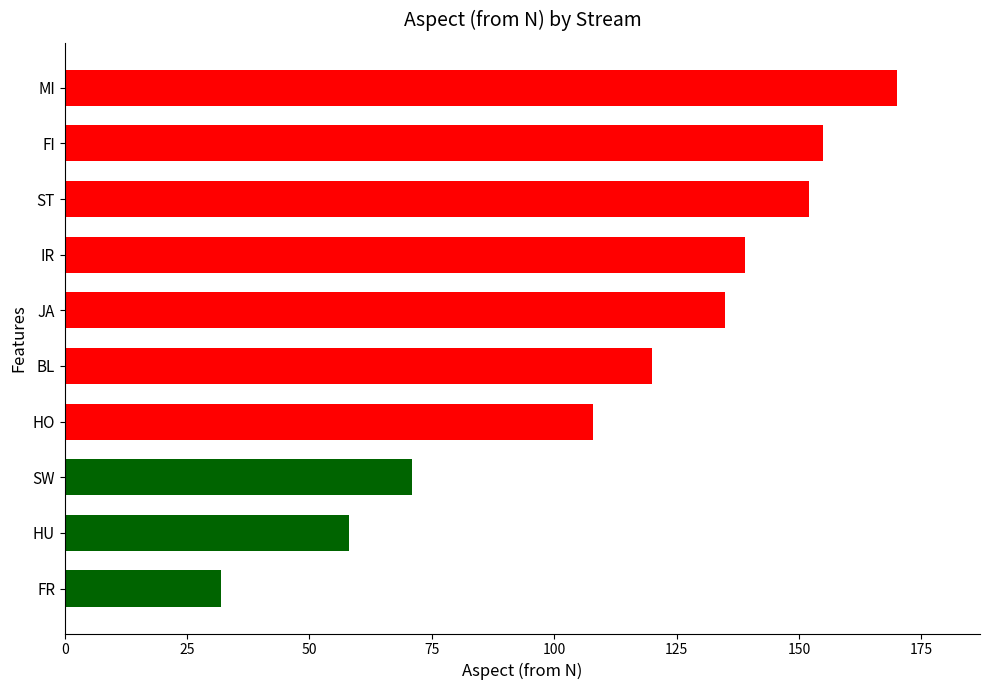

Is it true that the value at BL is 120?

True